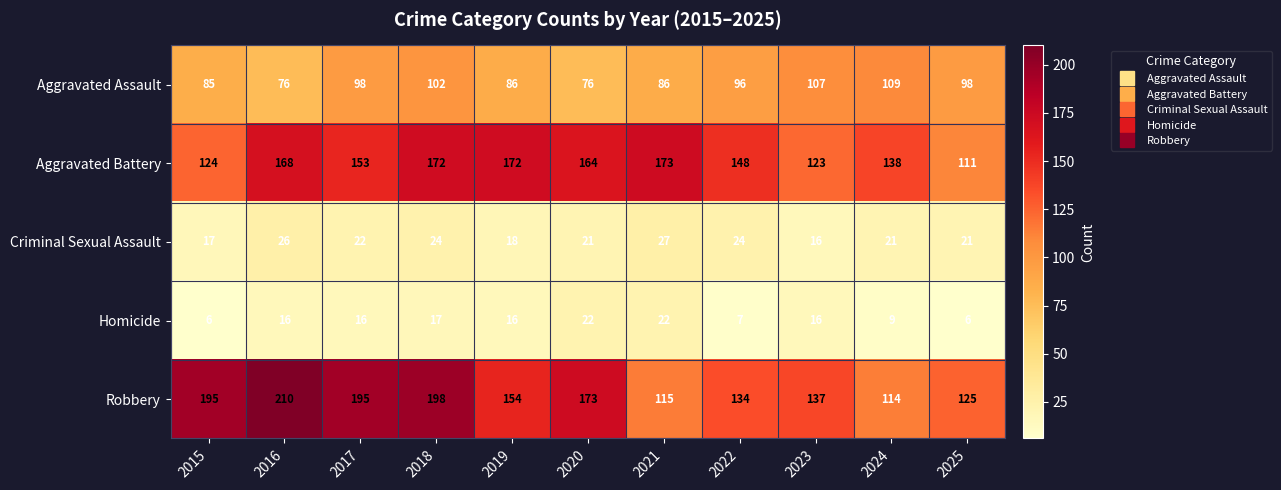

Is it true that Criminal Sexual Assault equals 18 at 2019?

True